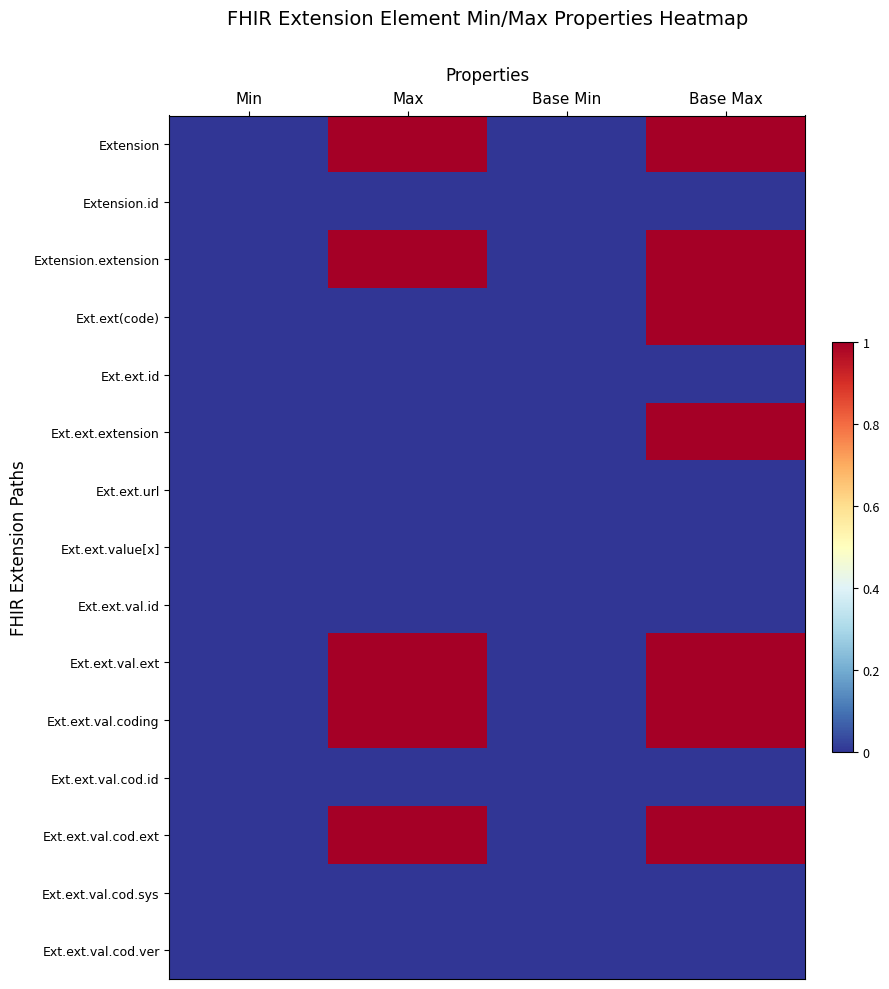

Which series has the largest total across all categories?

Extension